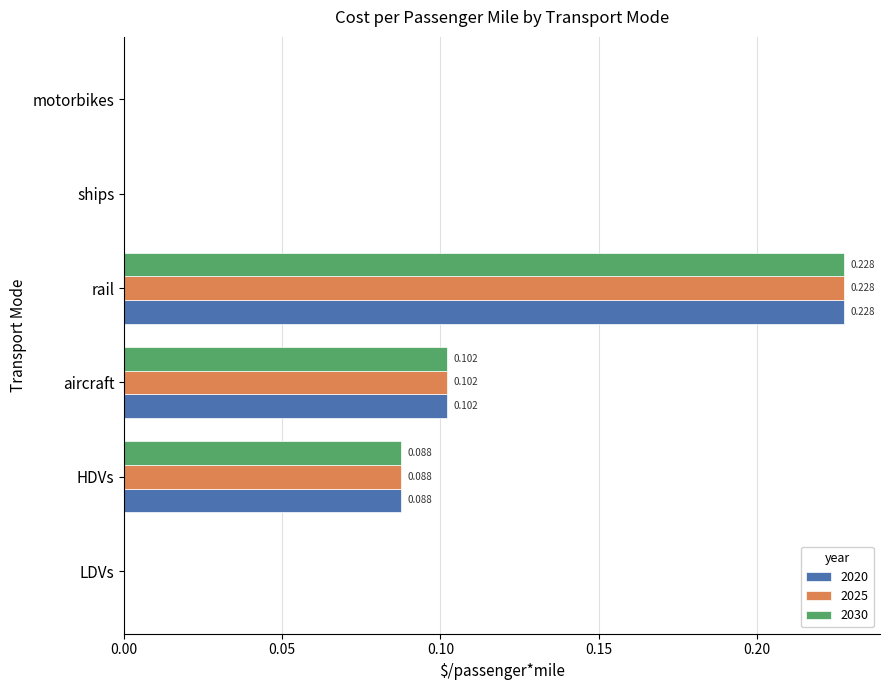

At which category is the sum across all series the highest?

rail